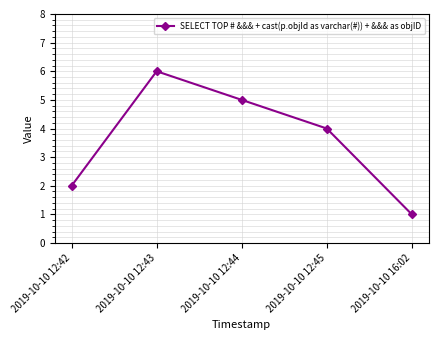

Approximately how many times larger is the value at 2019-10-10 12:45 compared to 2019-10-10 12:43?

0.7